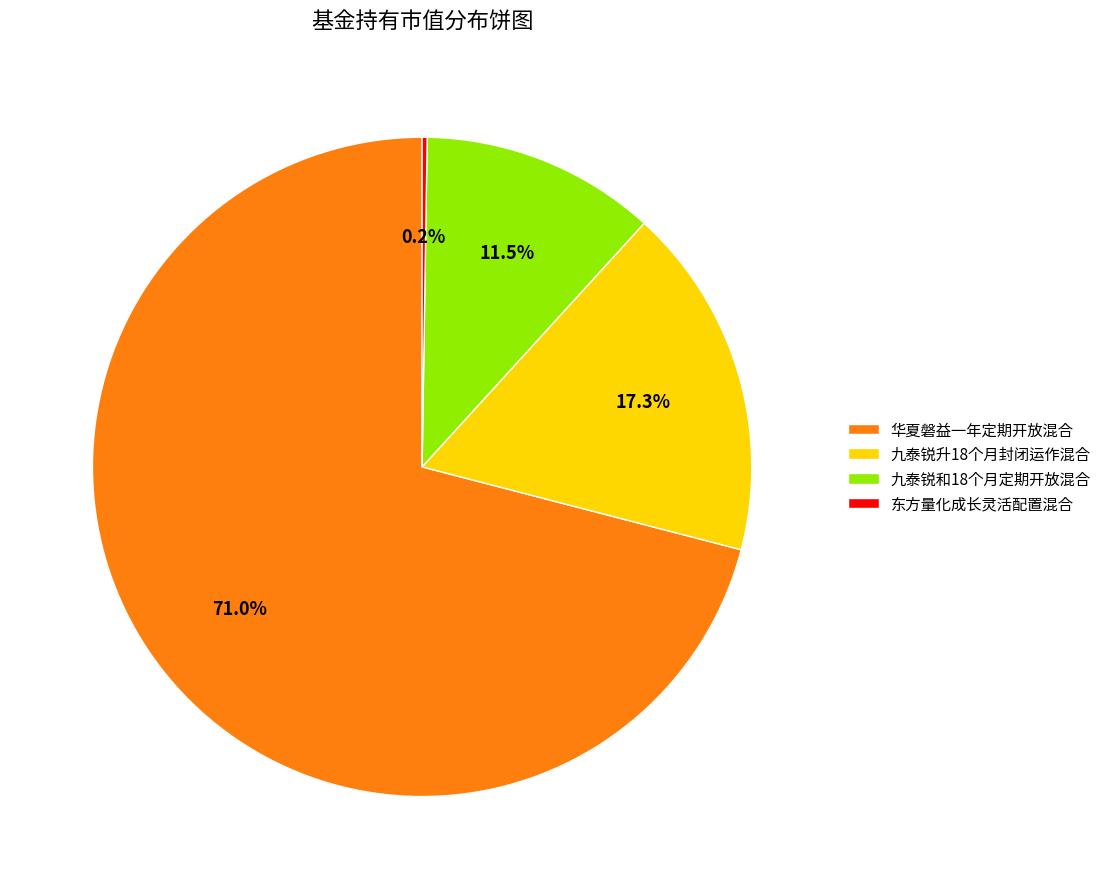

What is the largest slice in the pie chart?

华夏磐益一年定期开放混合